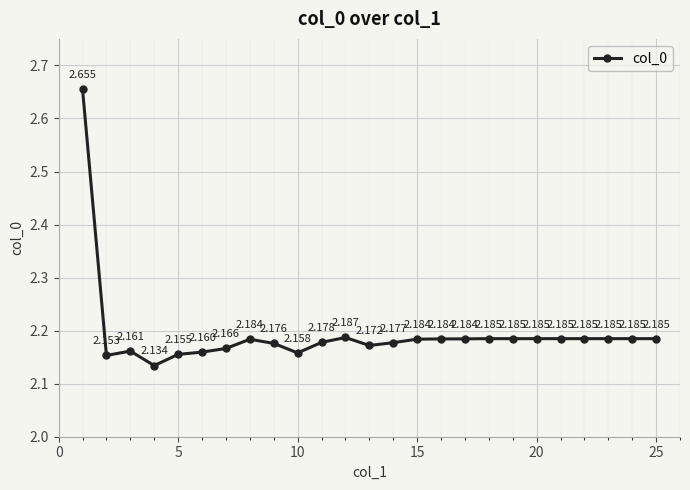

How many lines are shown in the chart?

1